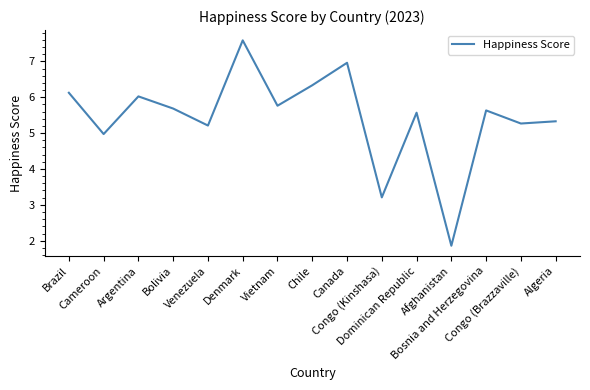

What is the smallest value displayed?

1.9